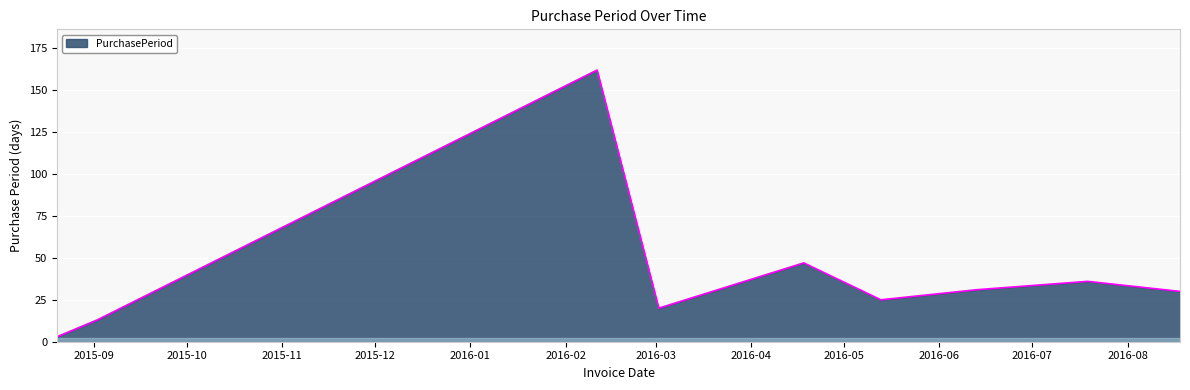

What is the difference between the maximum and minimum values?

159